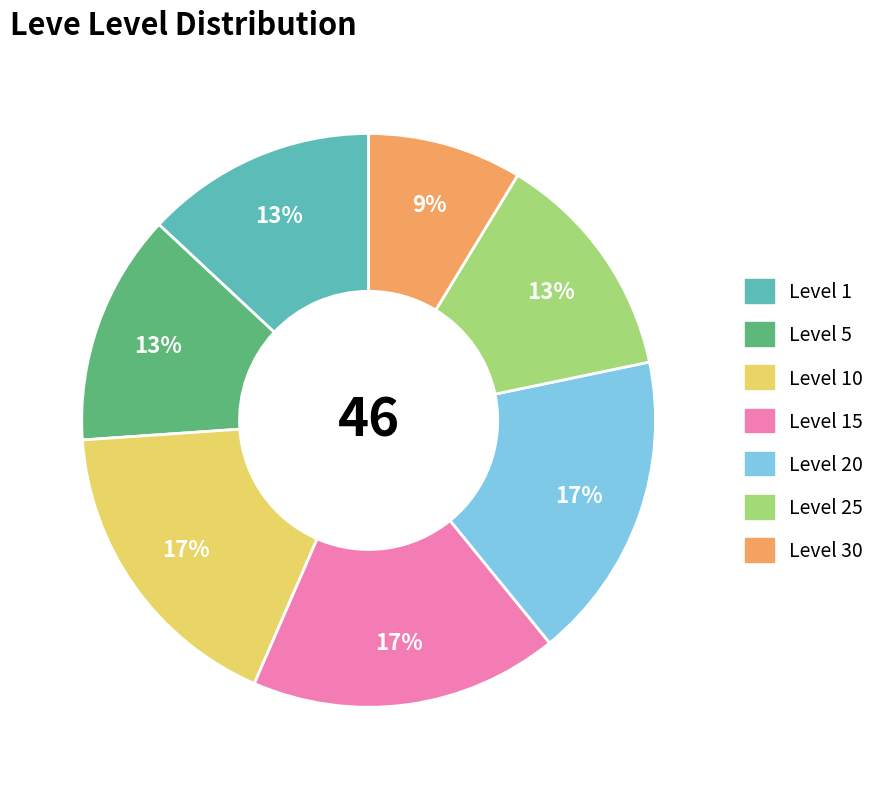

Is there any slice that represents more than half of the pie?

No